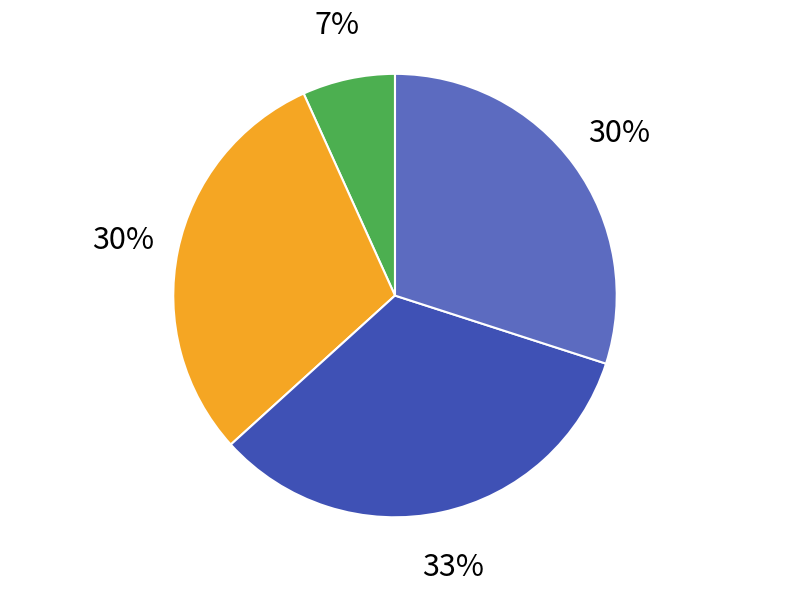

Is there a majority slice in this chart?

No